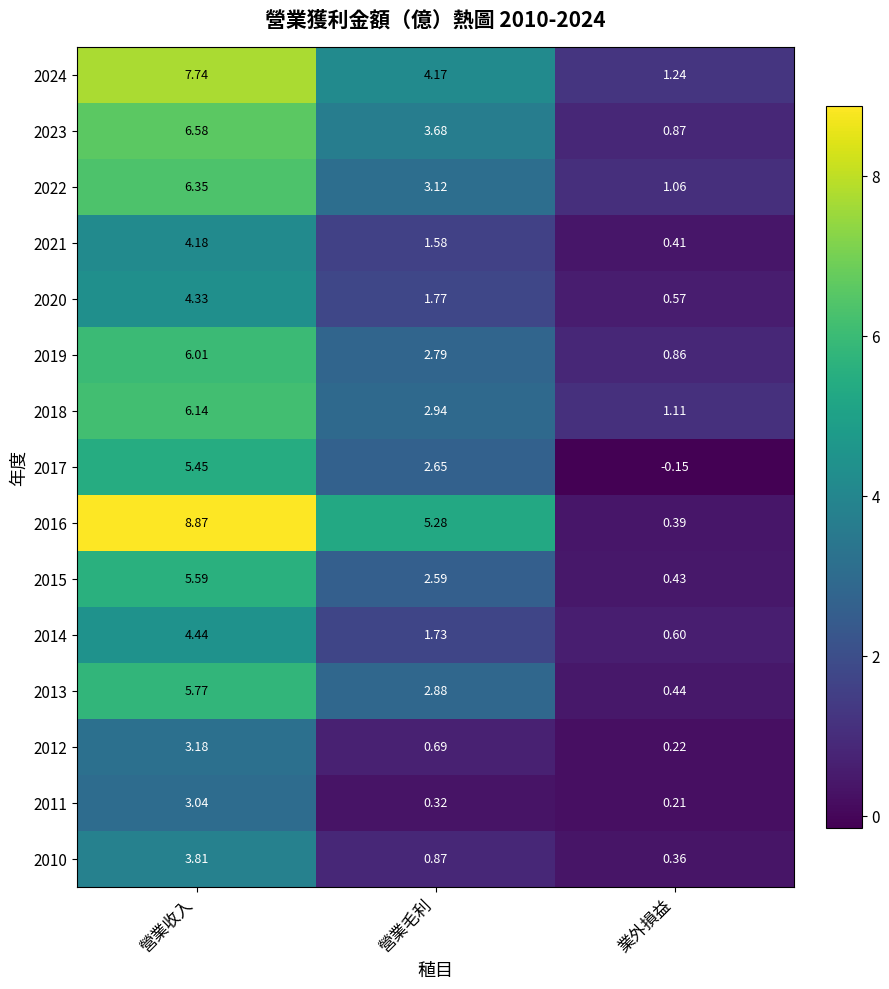

Rank the categories by 2013 value from lowest to highest.

業外損益, 營業毛利, 營業收入